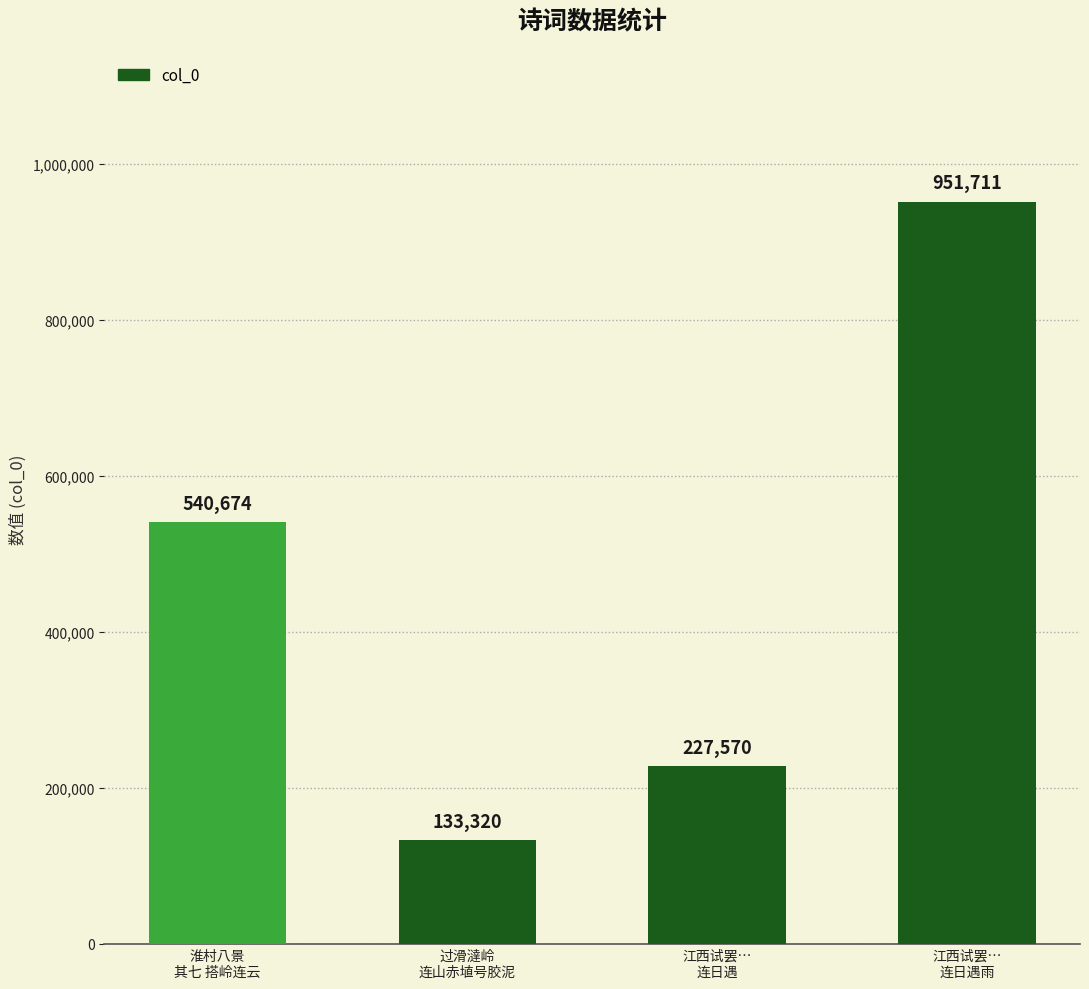

What is the difference between the values at 江西试罢…
连日遇 and 淮村八景
其七 搭岭连云?

313104